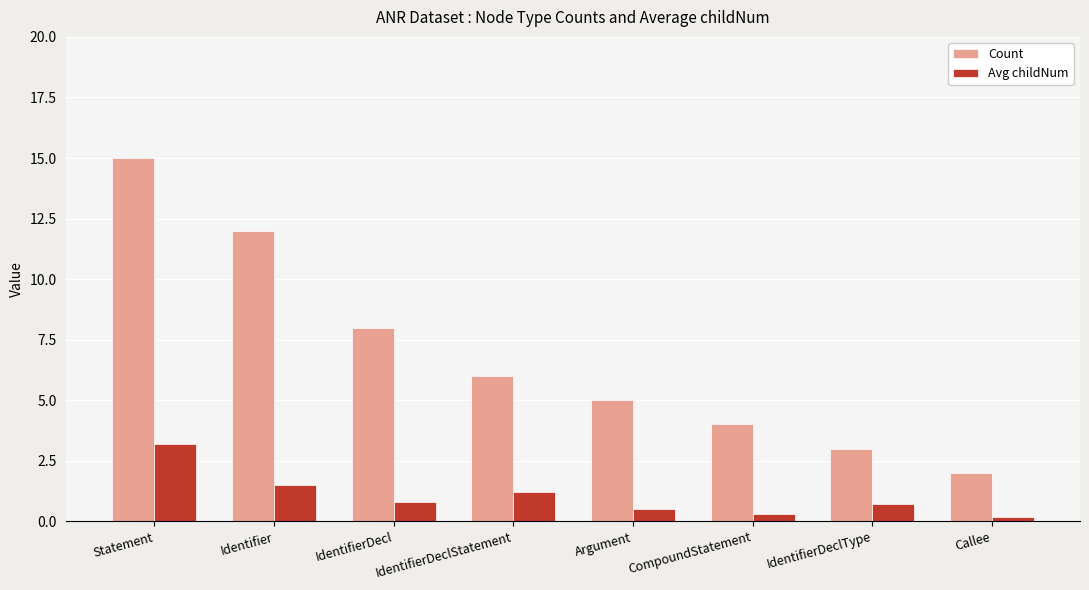

What position from the left is Statement?

1